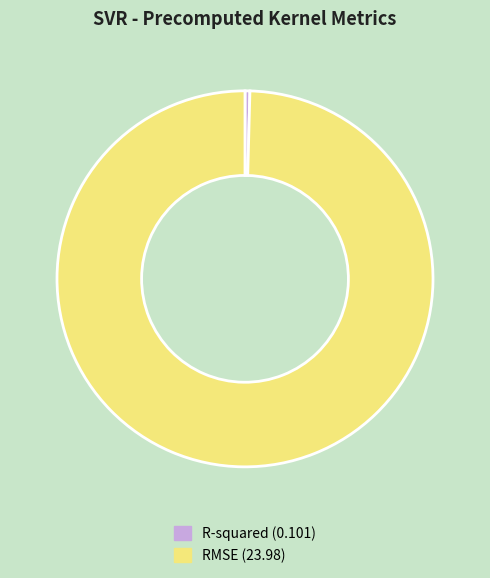

Does R-squared represent more than half of the total?

No